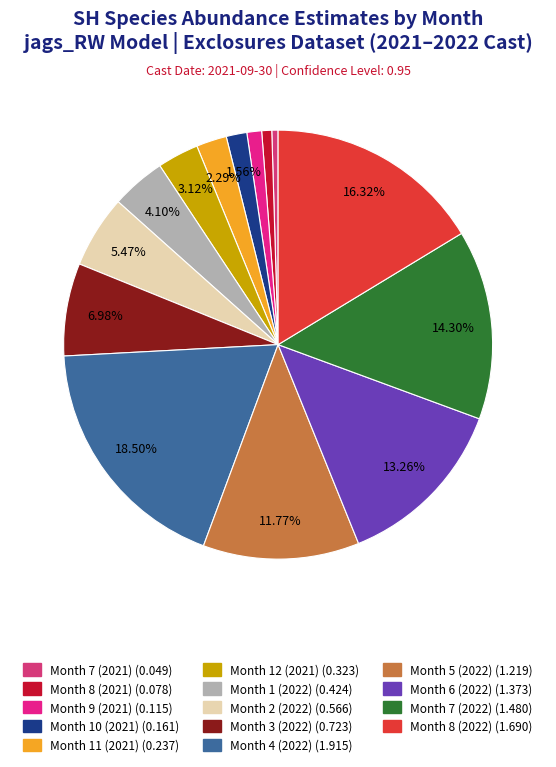

Approximately how many times larger is the value at Month 8 (2022) compared to Month 5 (2022)?

1.4